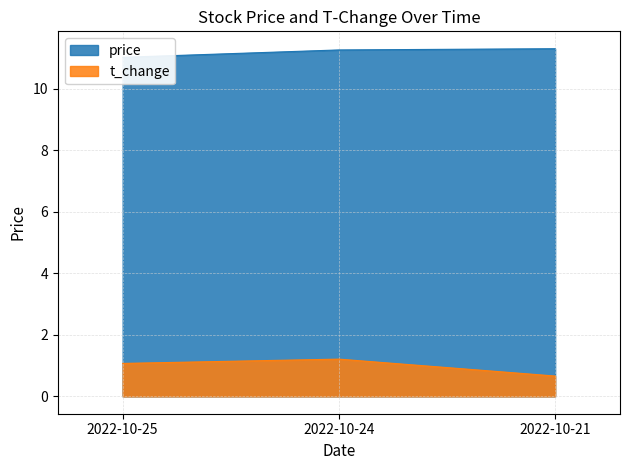

At how many categories does at least one series exceed 2?

3